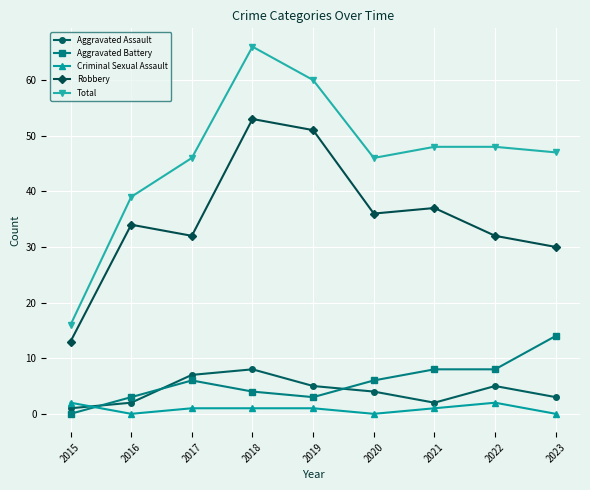

Which series has the largest total across all categories?

Total